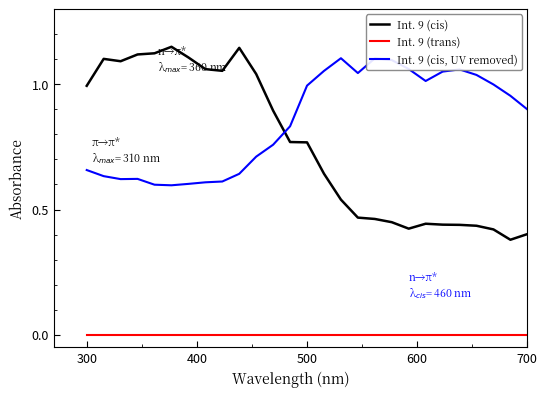

True or false: Int. 9 (cis, UV removed) and Int. 9 (trans) intersect in this chart.

False